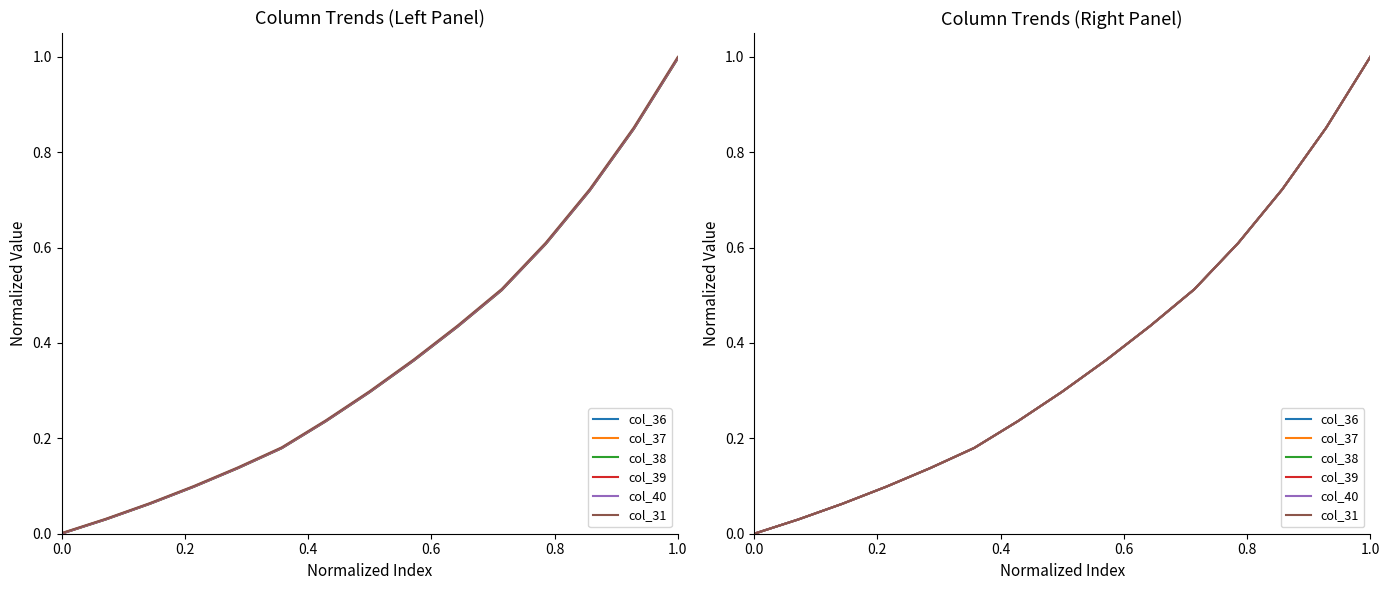

How many lines are shown in the chart?

6